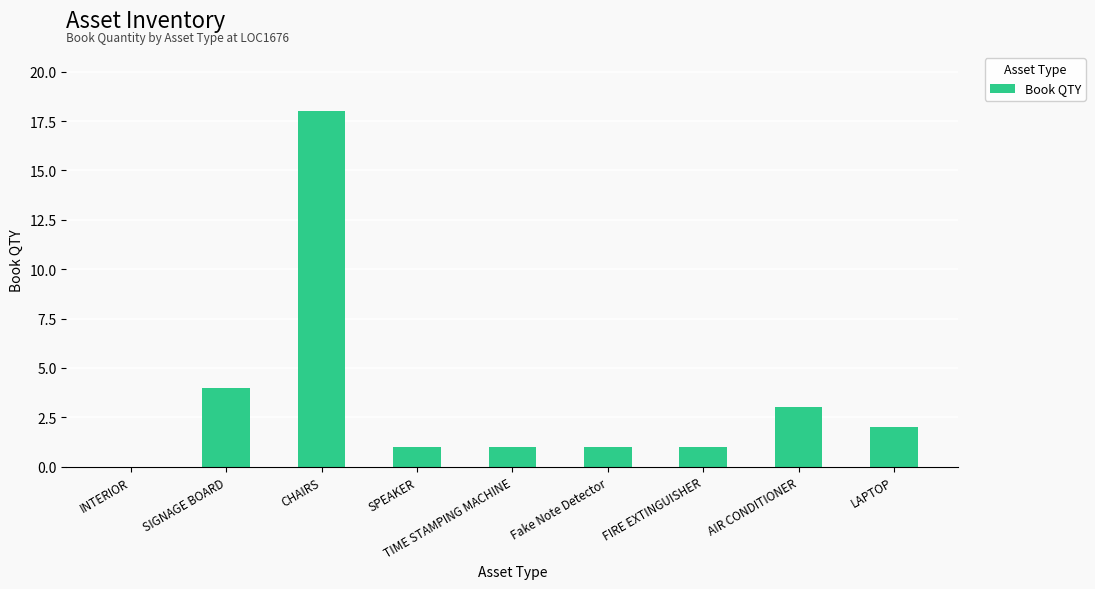

Reading left to right, extract all data points from this chart.

INTERIOR=0	SIGNAGE BOARD=4	CHAIRS=18	SPEAKER=1	TIME STAMPING MACHINE=1	Fake Note Detector=1	FIRE EXTINGUISHER=1	AIR CONDITIONER=3	LAPTOP=2